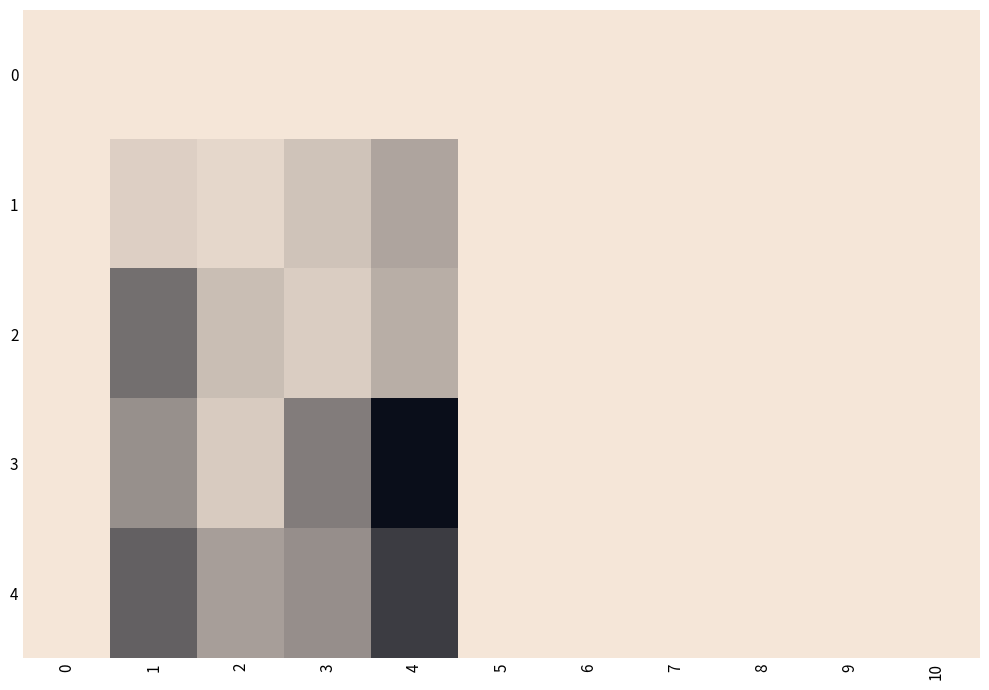

Reading left to right, list all the values displayed in this chart.

0: 0=0.0	1=0.0	2=0.0	3=0.0	4=0.0	5=0.0	6=0.0	7=0.0	8=0.0	9=0.0	10=0.0
1: 0=0.0	1=3.5	2=2.4	3=5.5	4=10.4	5=0.0	6=0.0	7=0.0	8=0.0	9=0.0	10=0.0
2: 0=0.0	1=18.8	2=6.4	3=3.9	4=8.8	5=0.0	6=0.0	7=0.0	8=0.0	9=0.0	10=0.0
3: 0=0.0	1=13.6	2=4.2	3=16.6	4=34.1	5=0.0	6=0.0	7=0.0	8=0.0	9=0.0	10=0.0
4: 0=0.0	1=21.1	2=11.2	3=13.8	4=26.7	5=0.0	6=0.0	7=0.0	8=0.0	9=0.0	10=0.0